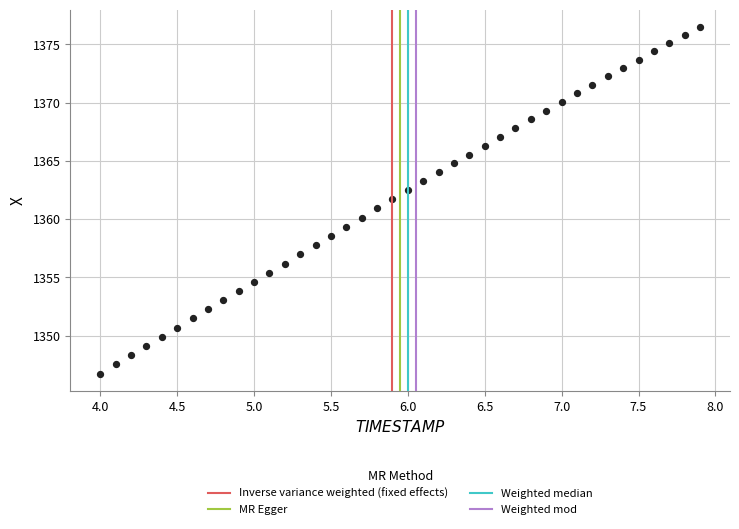

What is the range of Y values (max minus min)?

29.7